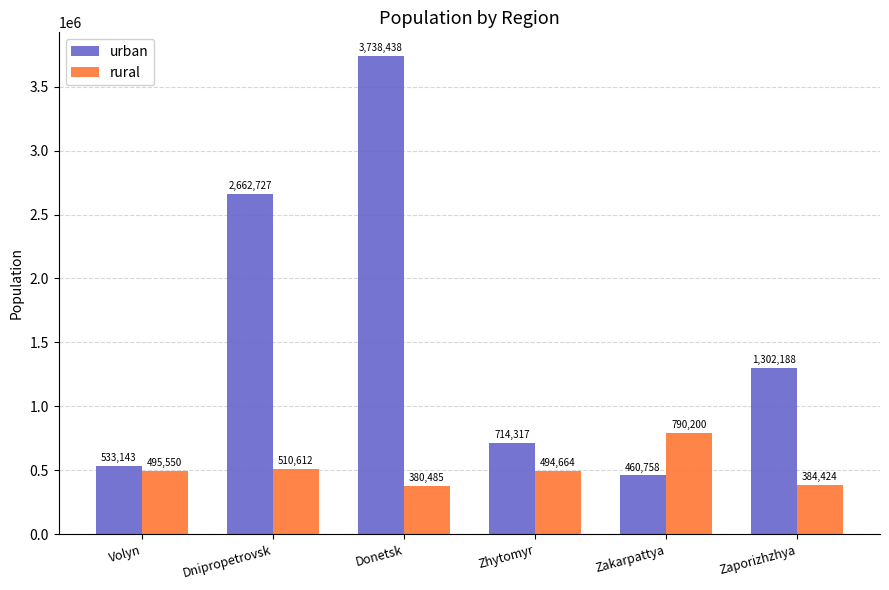

Which series changed the most between Volyn and Zakarpattya?

rural